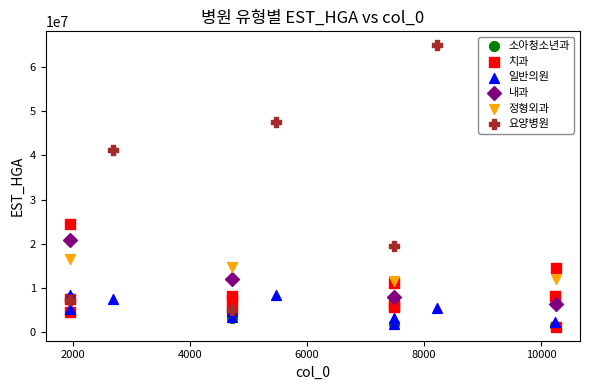

Which series contains the highest Y value?

요양병원